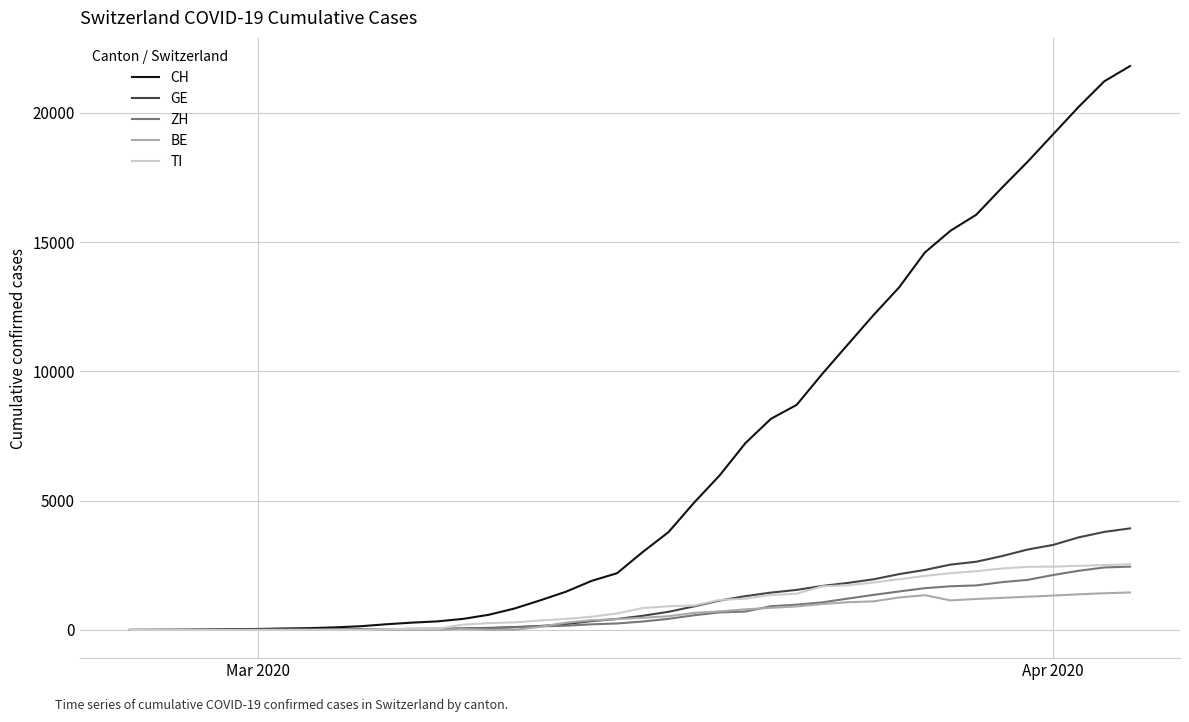

What is the maximum value for BE?

1450